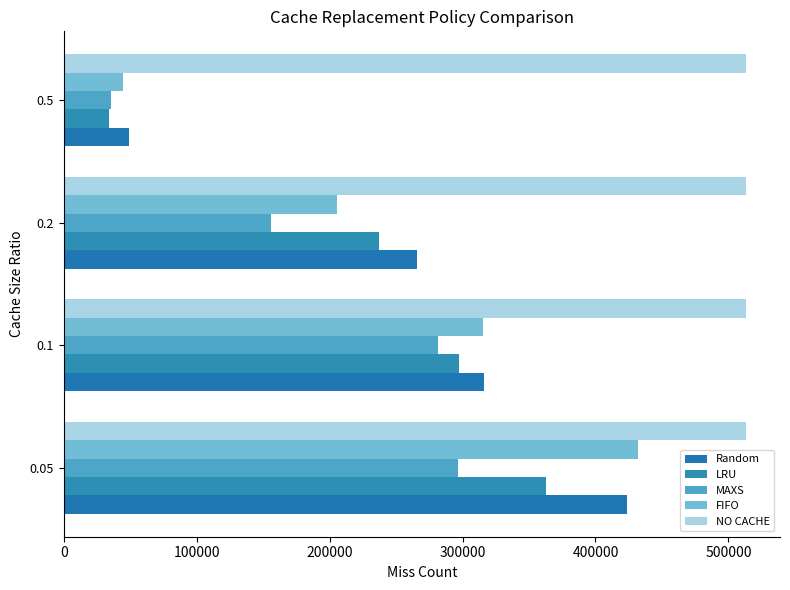

How many categories are shown in the chart?

4